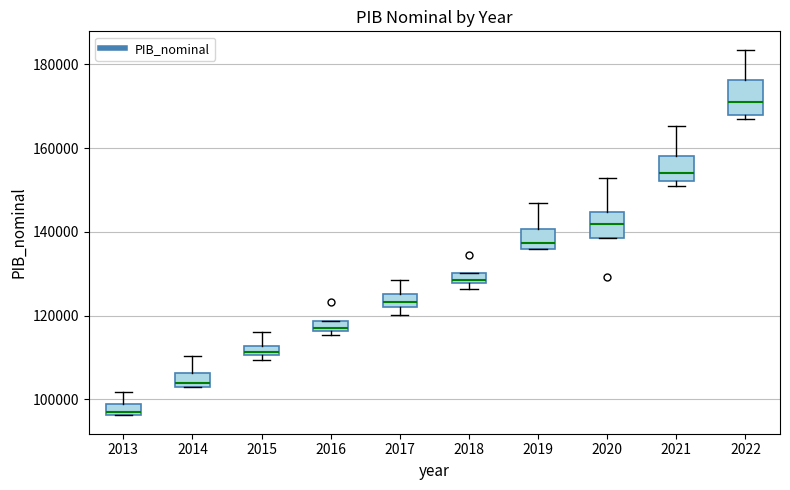

Where does the median line of the box at x = 2021 sit on the y-axis? The values are not printed on the chart, so give them approximately, as read against the axis.

154000